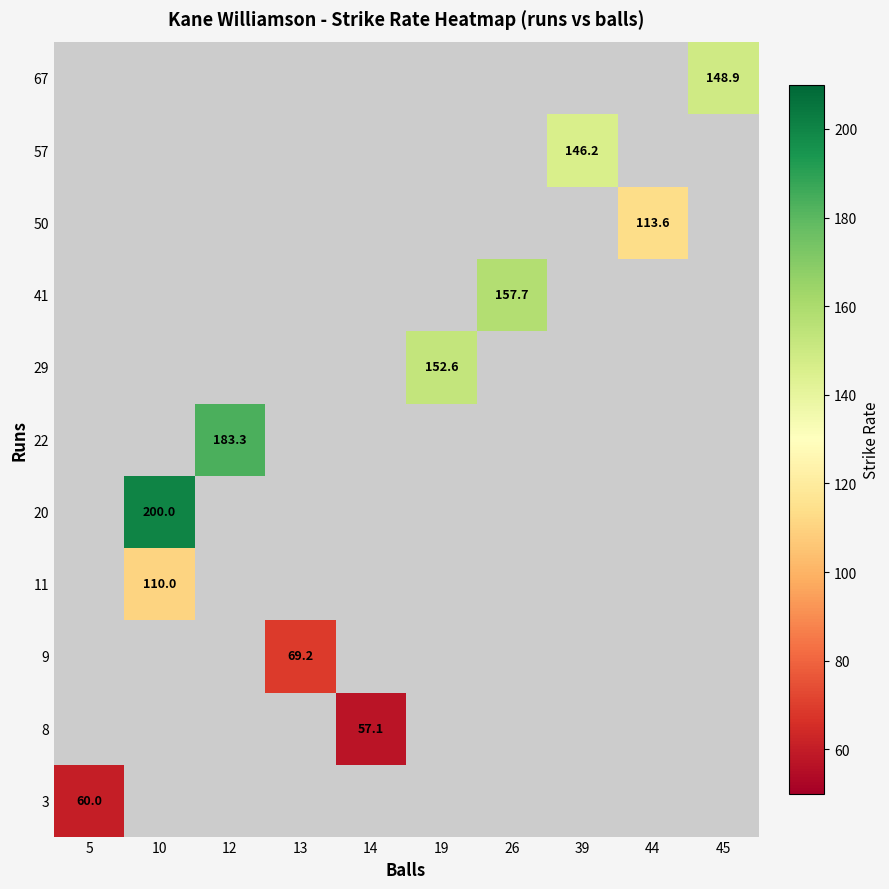

What is the smallest value displayed?

57.1